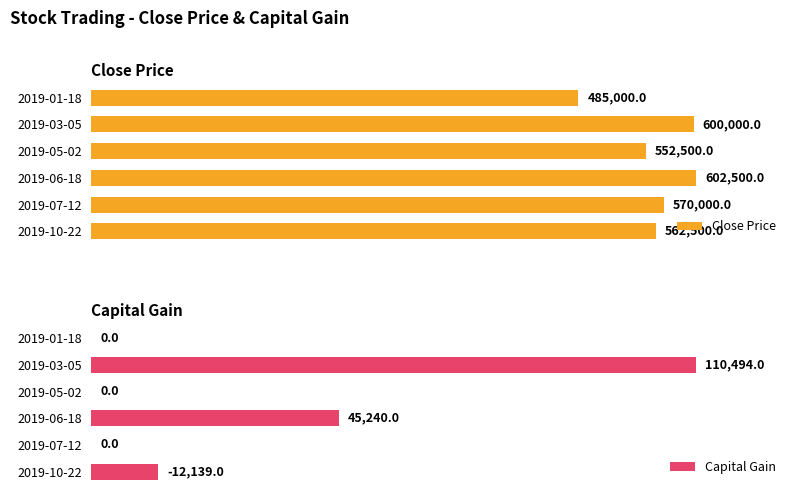

Count the number of categories in the chart.

6